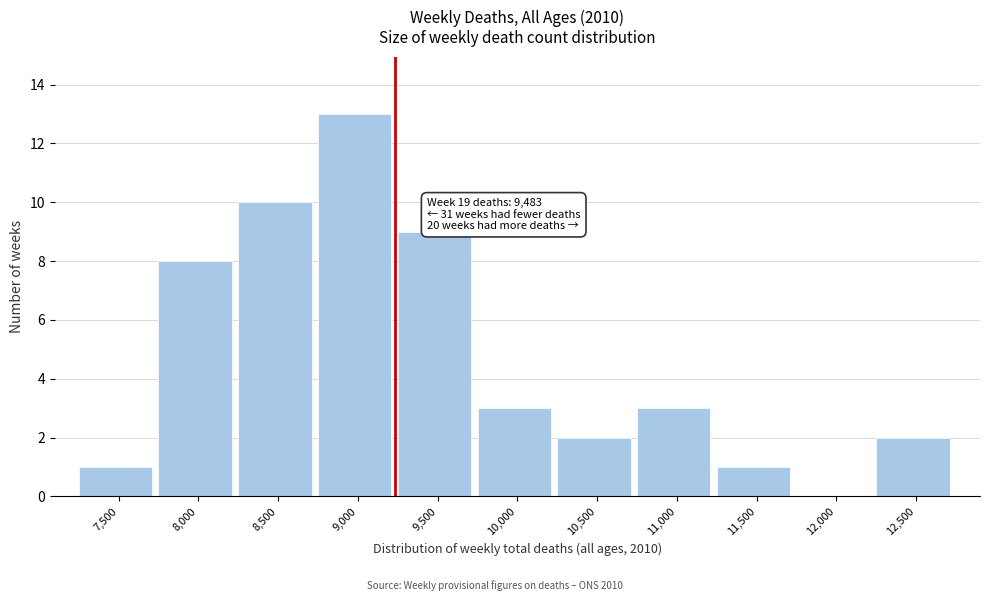

Reading right to left, transcribe all the data shown in this chart.

12,500=2	12,000=0	11,500=1	11,000=3	10,500=2	10,000=3	9,500=9	9,000=13	8,500=10	8,000=8	7,500=1